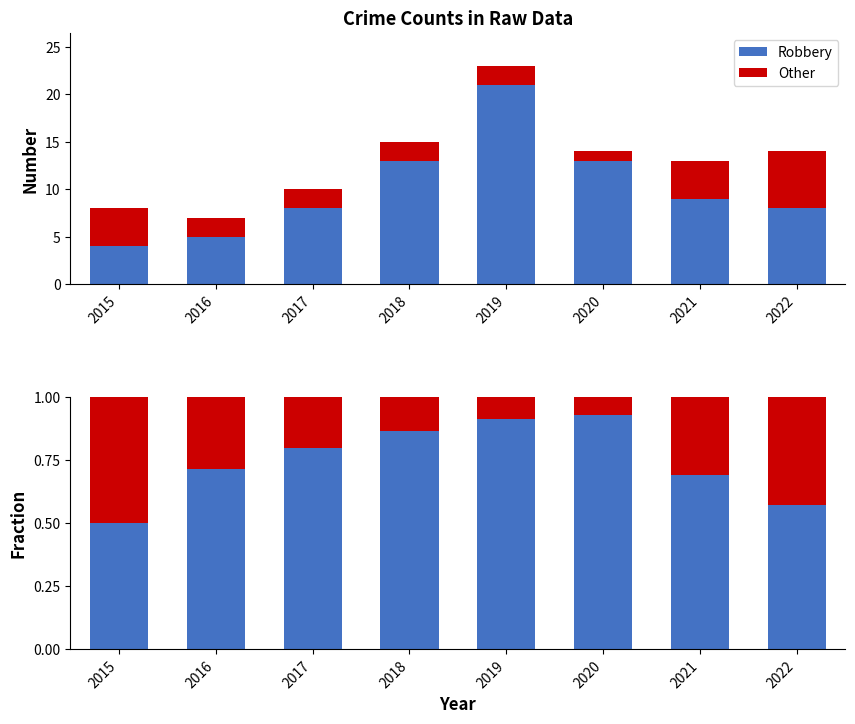

The value of Robbery at 2020 is 0.3. True or false?

False